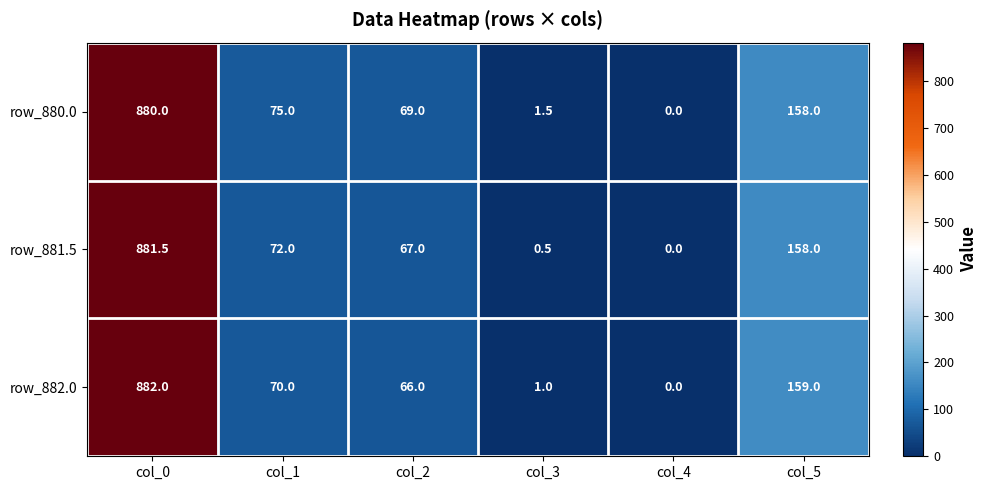

List the series in order of their peak value, highest first.

row_882.0, row_881.5, row_880.0